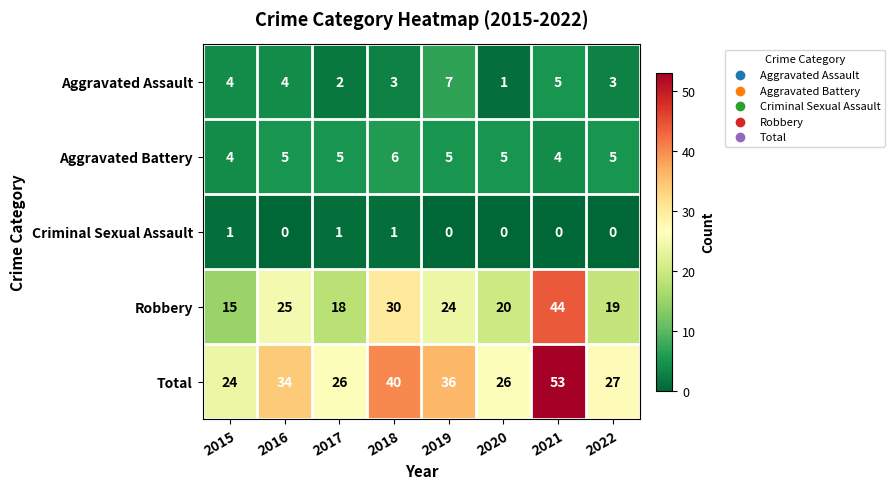

At which label does Aggravated Assault reach its minimum?

2020